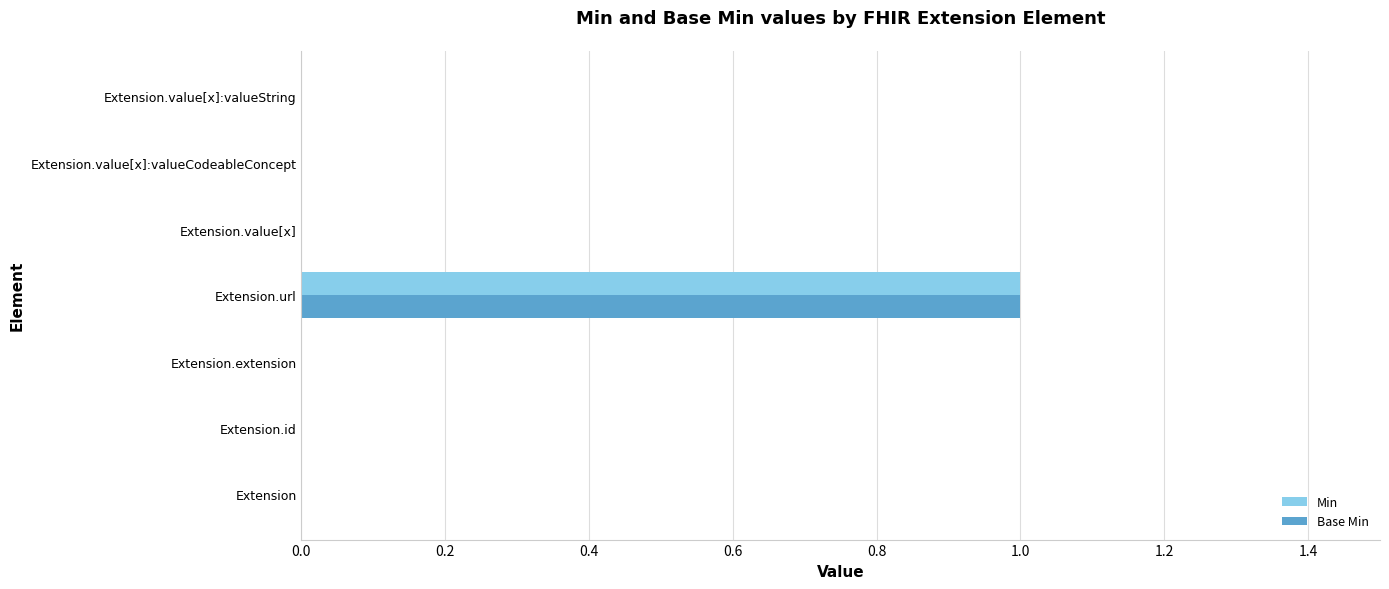

Which category has the highest value in the Min series?

Extension.url